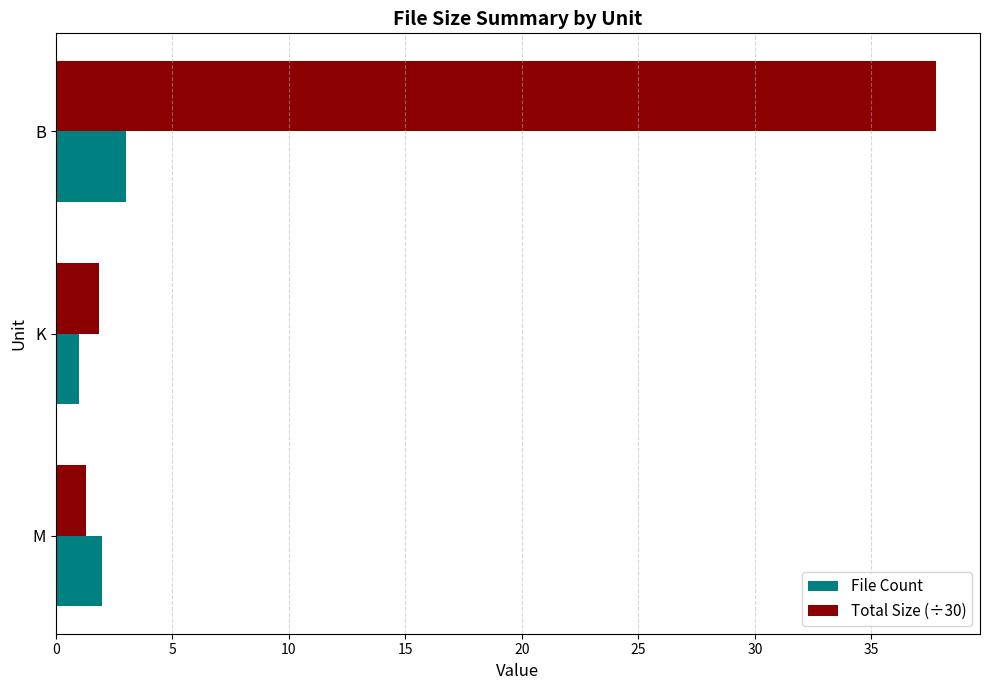

What is the total value across all series at K?

2.8